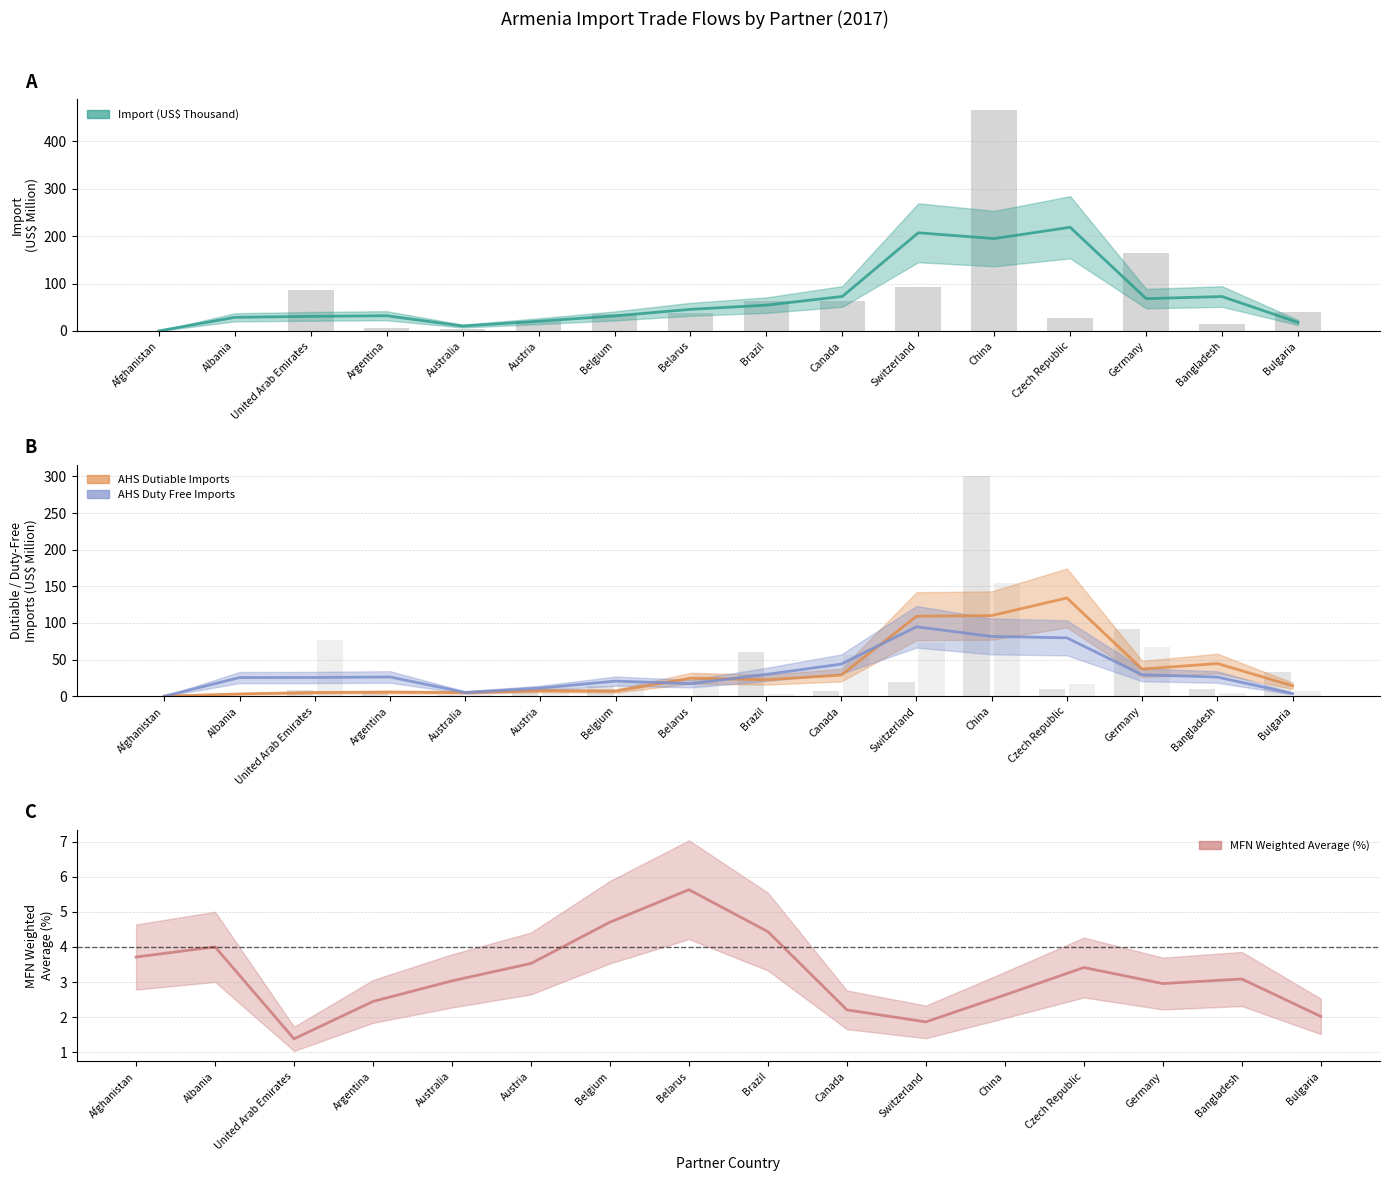

At which category is the sum across all series the highest?

China